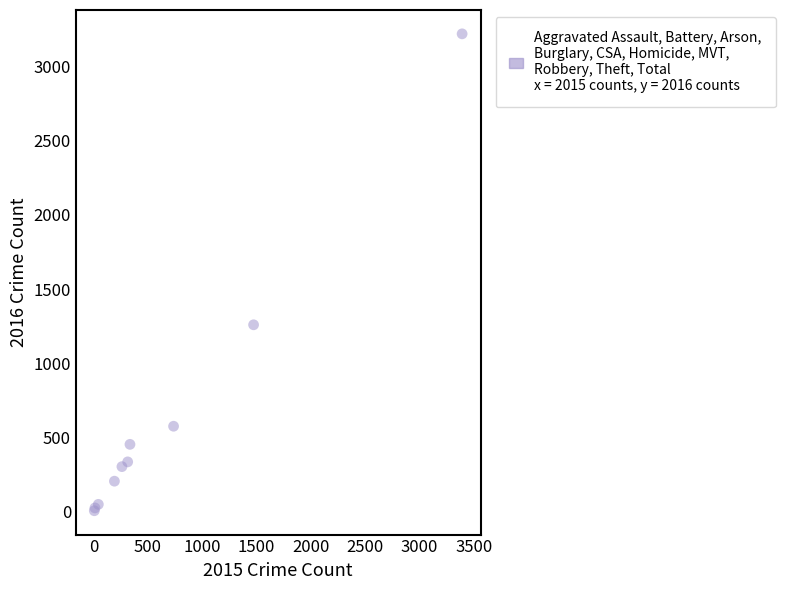

What Y value in the scatter plot is closest to 1612?

1259